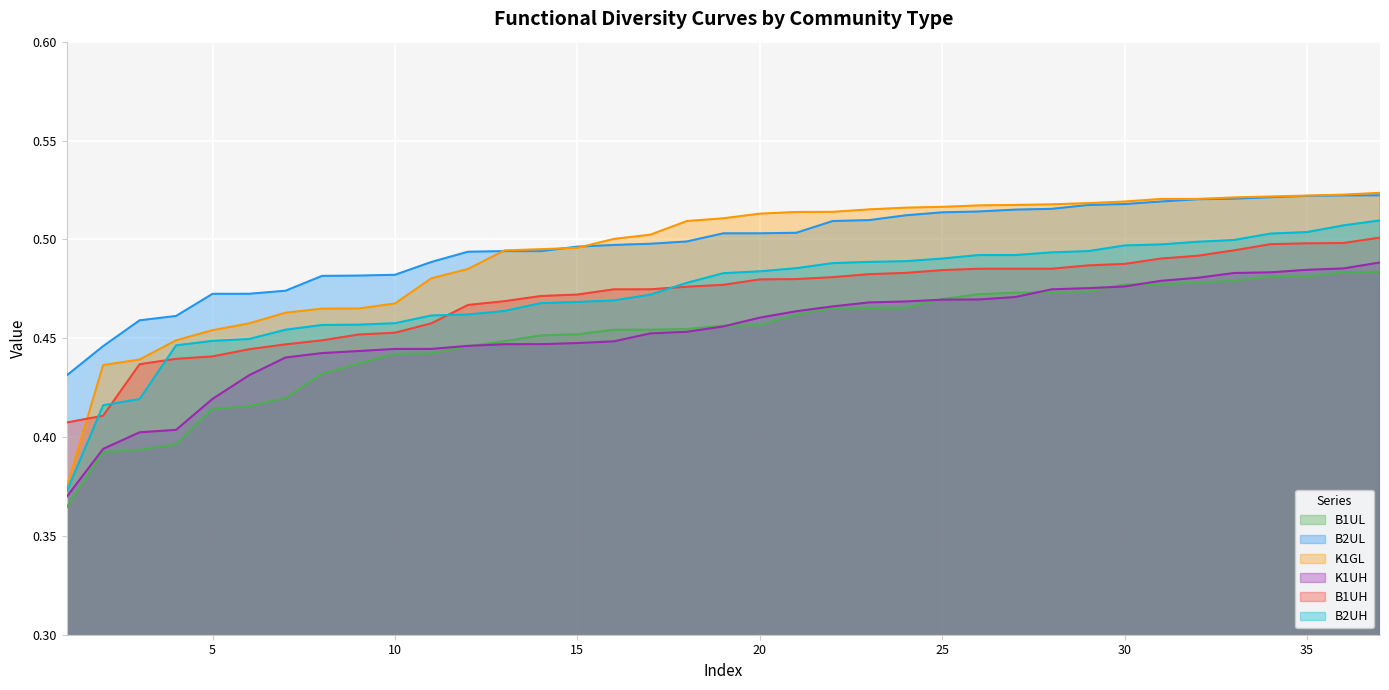

Reading left to right, extract all data points from this chart.

B1UL: 0.4	0.4	0.4	0.4	0.4	0.4	0.4	0.4	0.4	0.4	0.4	0.4	0.4	0.5	0.5	0.5	0.5	0.5	0.5	0.5	0.5	0.5	0.5	0.5	0.5	0.5	0.5	0.5	0.5	0.5	0.5	0.5	0.5	0.5	0.5	0.5	0.5
B2UL: 0.4	0.4	0.5	0.5	0.5	0.5	0.5	0.5	0.5	0.5	0.5	0.5	0.5	0.5	0.5	0.5	0.5	0.5	0.5	0.5	0.5	0.5	0.5	0.5	0.5	0.5	0.5	0.5	0.5	0.5	0.5	0.5	0.5	0.5	0.5	0.5	0.5
K1GL: 0.4	0.4	0.4	0.4	0.5	0.5	0.5	0.5	0.5	0.5	0.5	0.5	0.5	0.5	0.5	0.5	0.5	0.5	0.5	0.5	0.5	0.5	0.5	0.5	0.5	0.5	0.5	0.5	0.5	0.5	0.5	0.5	0.5	0.5	0.5	0.5	0.5
K1UH: 0.4	0.4	0.4	0.4	0.4	0.4	0.4	0.4	0.4	0.4	0.4	0.4	0.4	0.4	0.4	0.4	0.5	0.5	0.5	0.5	0.5	0.5	0.5	0.5	0.5	0.5	0.5	0.5	0.5	0.5	0.5	0.5	0.5	0.5	0.5	0.5	0.5
B1UH: 0.4	0.4	0.4	0.4	0.4	0.4	0.4	0.4	0.5	0.5	0.5	0.5	0.5	0.5	0.5	0.5	0.5	0.5	0.5	0.5	0.5	0.5	0.5	0.5	0.5	0.5	0.5	0.5	0.5	0.5	0.5	0.5	0.5	0.5	0.5	0.5	0.5
B2UH: 0.4	0.4	0.4	0.4	0.4	0.4	0.5	0.5	0.5	0.5	0.5	0.5	0.5	0.5	0.5	0.5	0.5	0.5	0.5	0.5	0.5	0.5	0.5	0.5	0.5	0.5	0.5	0.5	0.5	0.5	0.5	0.5	0.5	0.5	0.5	0.5	0.5